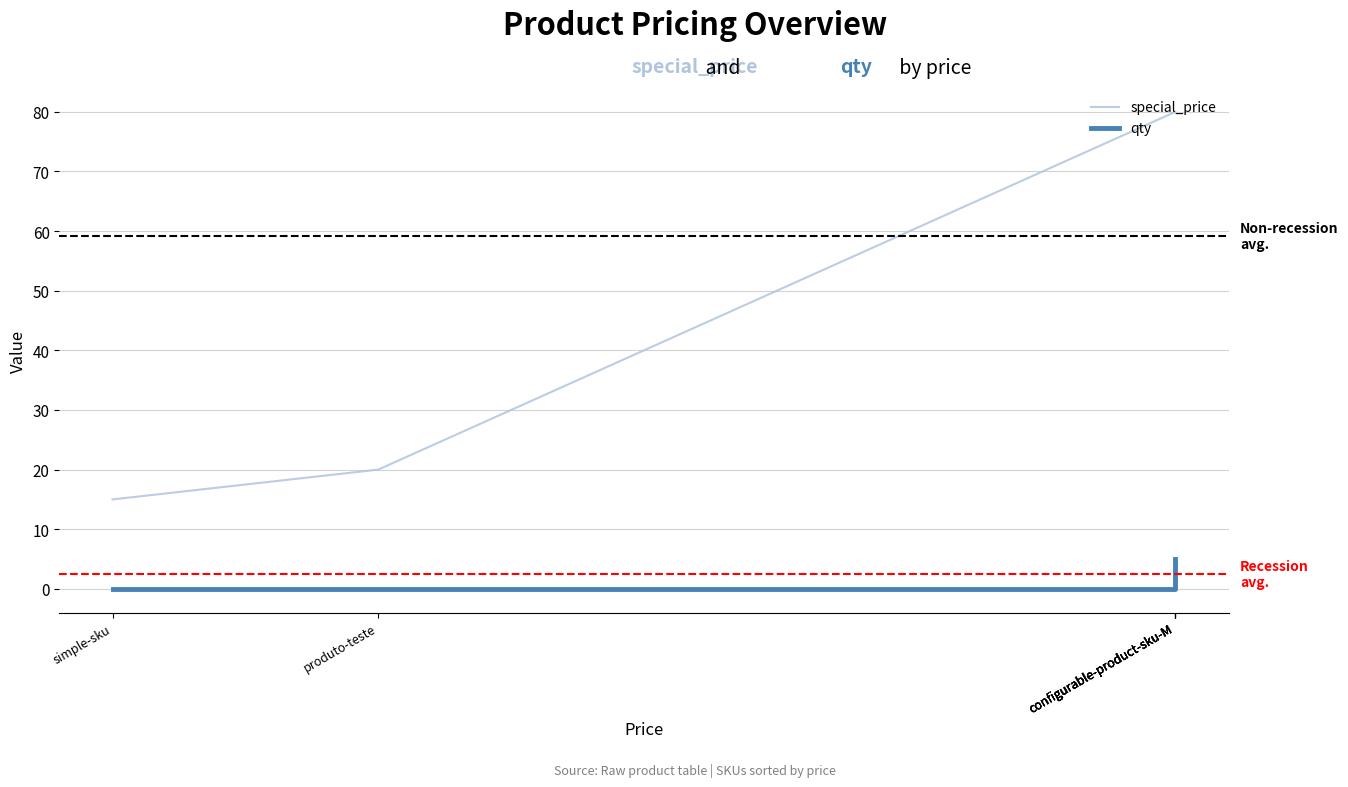

True or false: qty and special_price cross at least once.

False